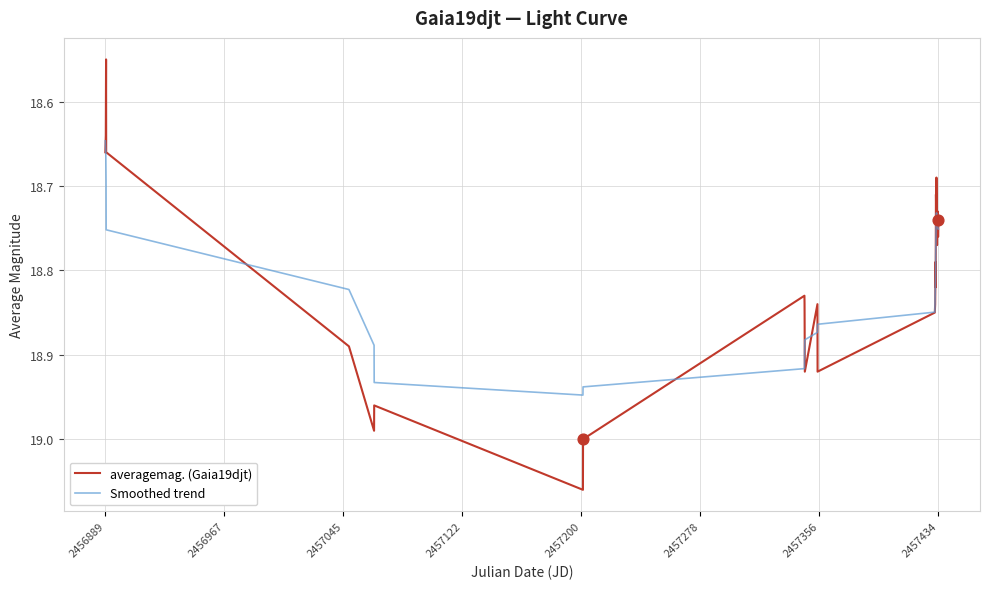

Which series has the largest range (max minus min)?

averagemag. (Gaia19djt)